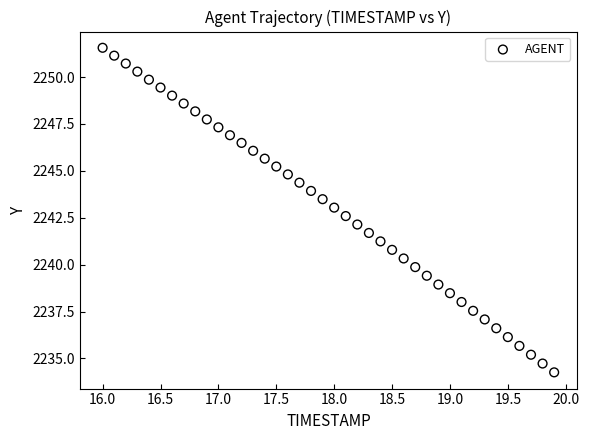

What is the range of Y values (max minus min)?

17.3